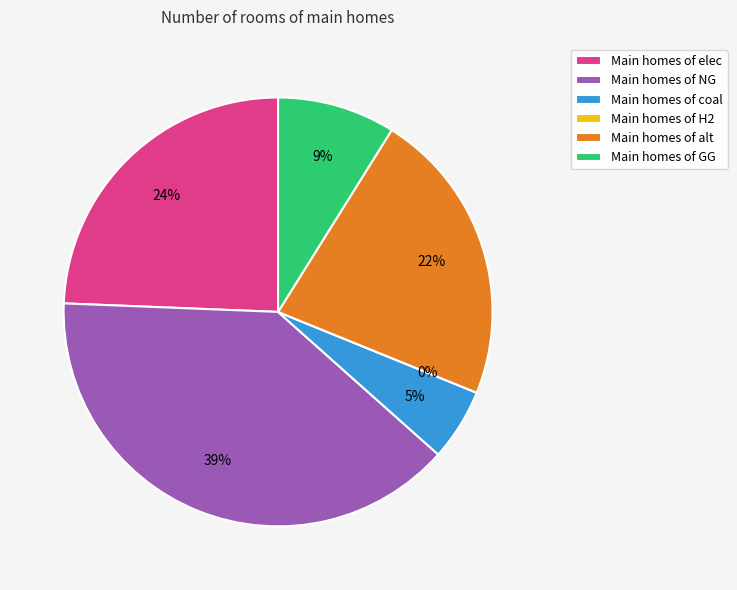

What percentage do coal and elec together represent?

29.8%